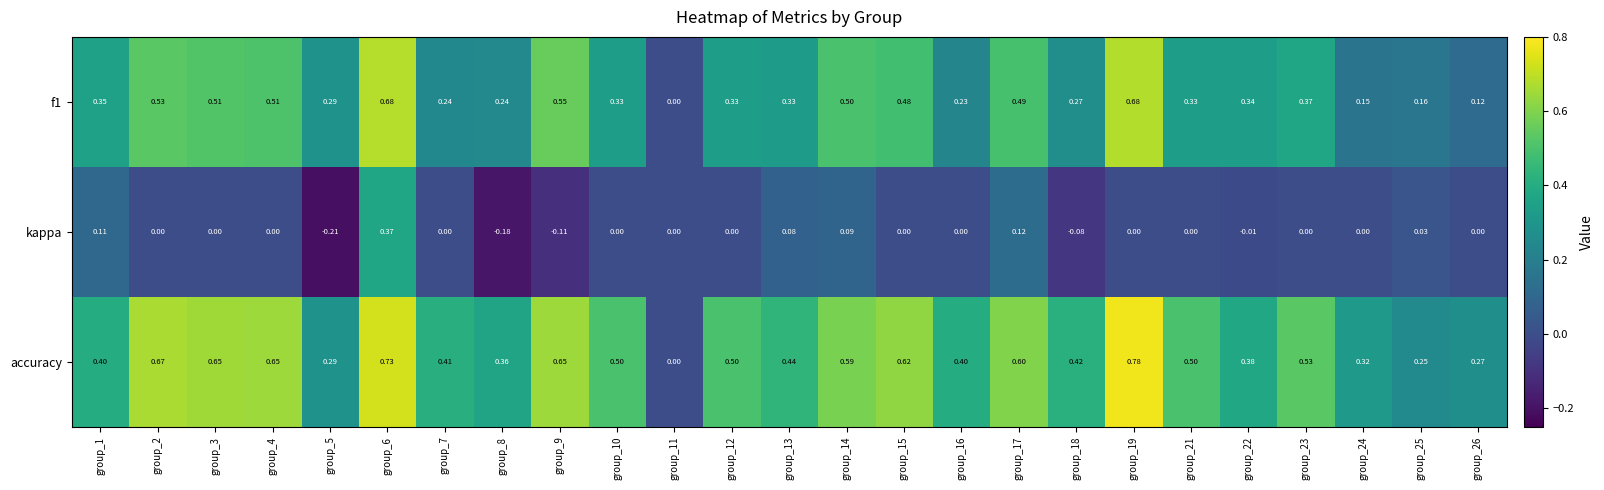

Which series has the largest total across all categories?

accuracy